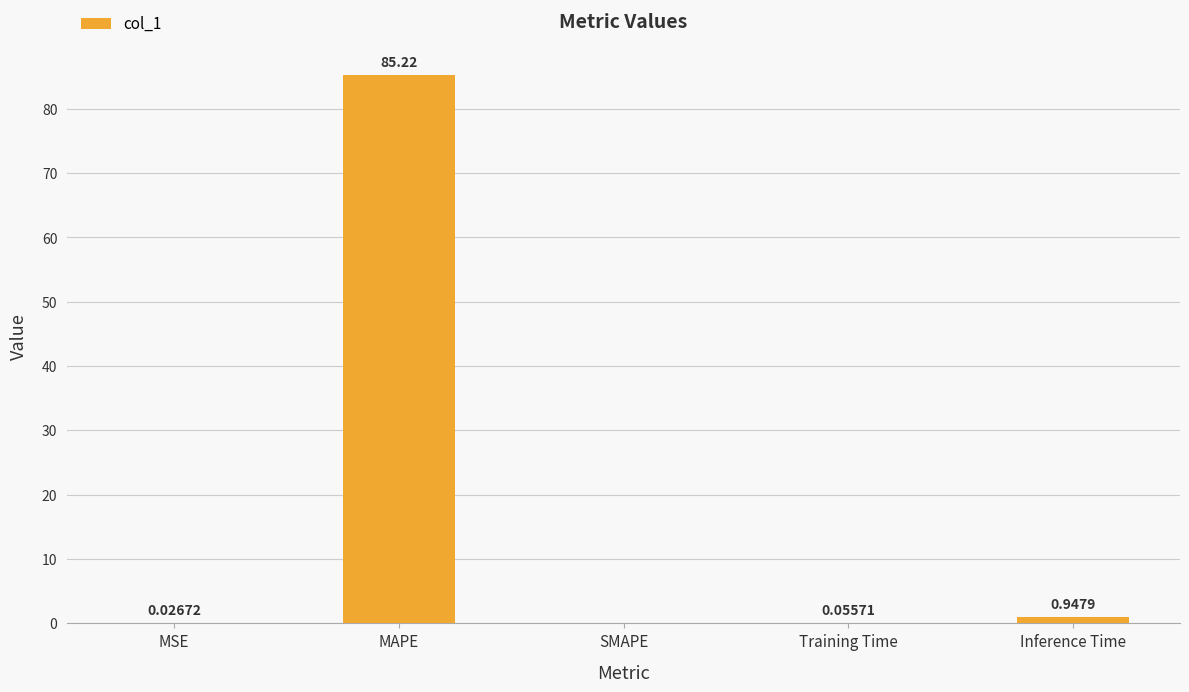

Which label corresponds to the largest value in the chart?

MAPE